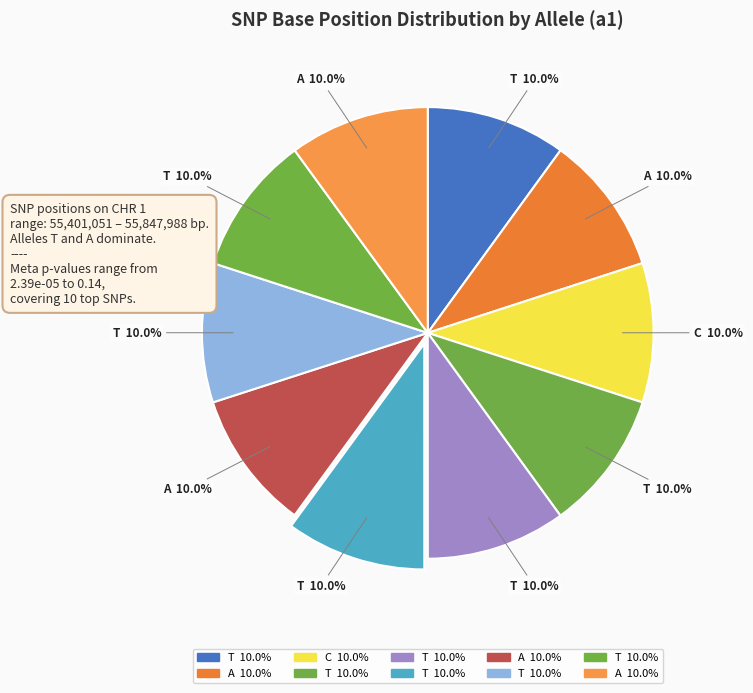

Which category has the biggest portion of the pie?

T